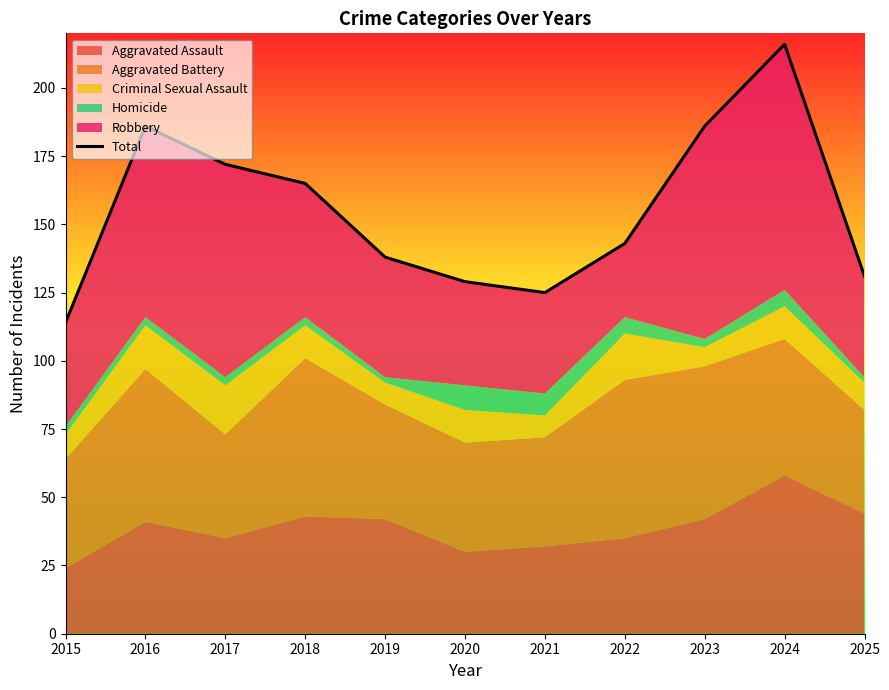

Where is the first local maximum?

2016